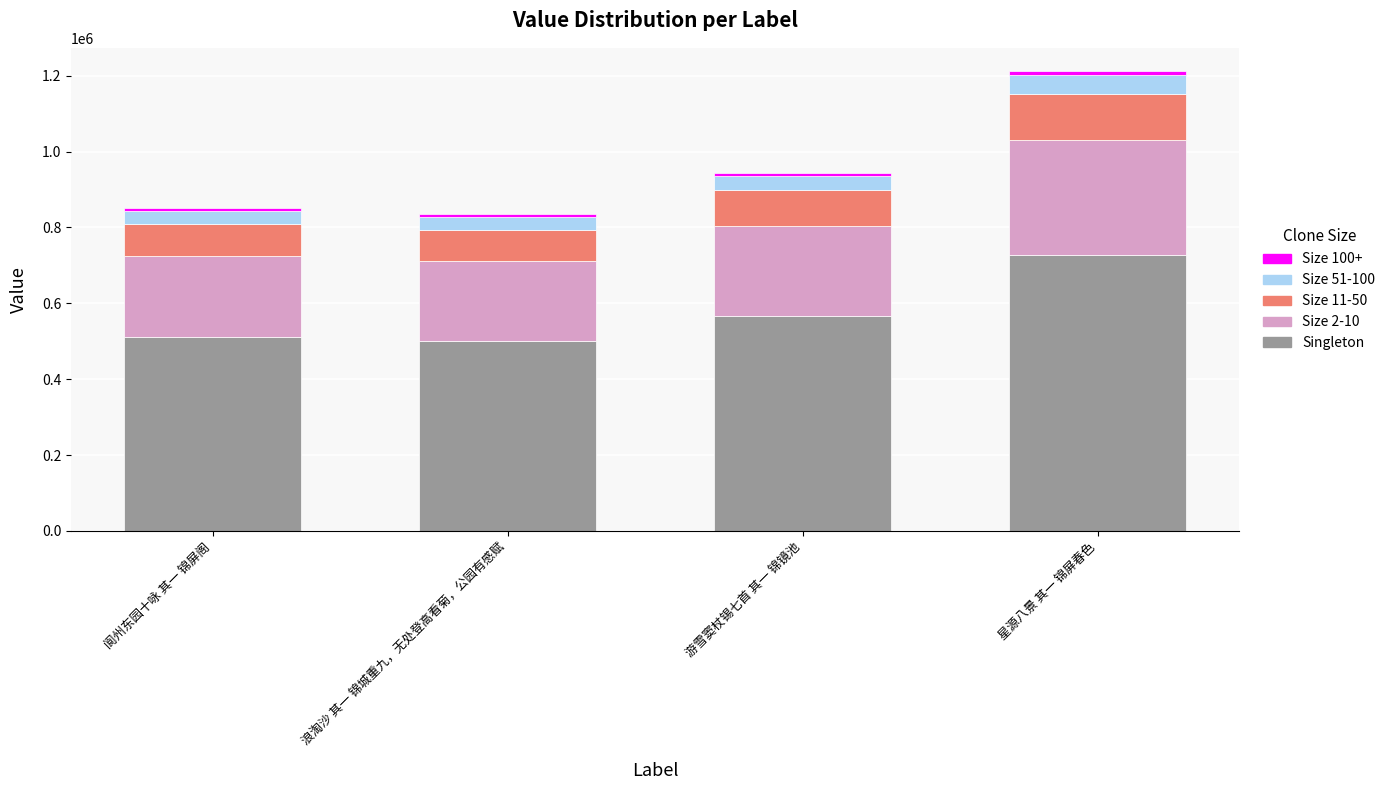

At which category is the sum across all series the highest?

星源八景 其一 锦屏春色